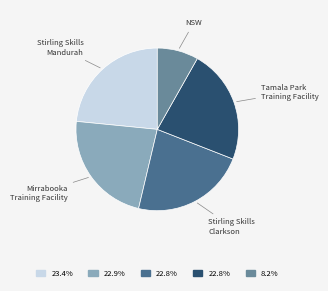

Is it true that Mirrabooka Training Facility is 23% of the pie?

True